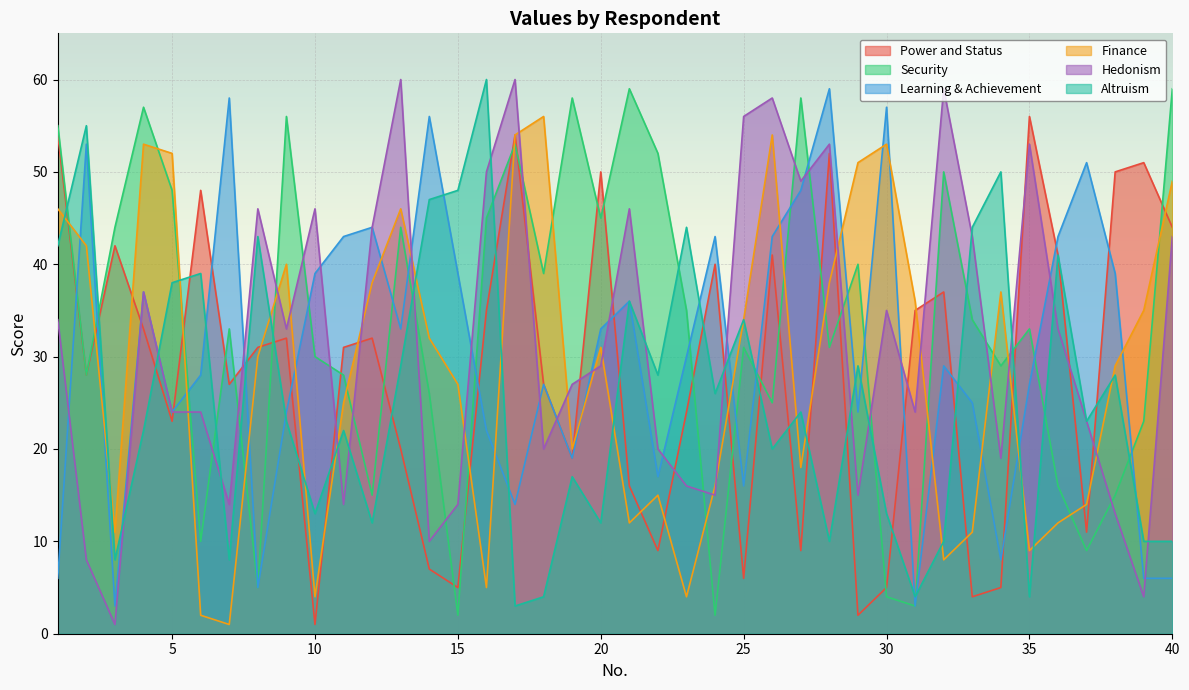

How many data points in Hedonism are less than 33?

20